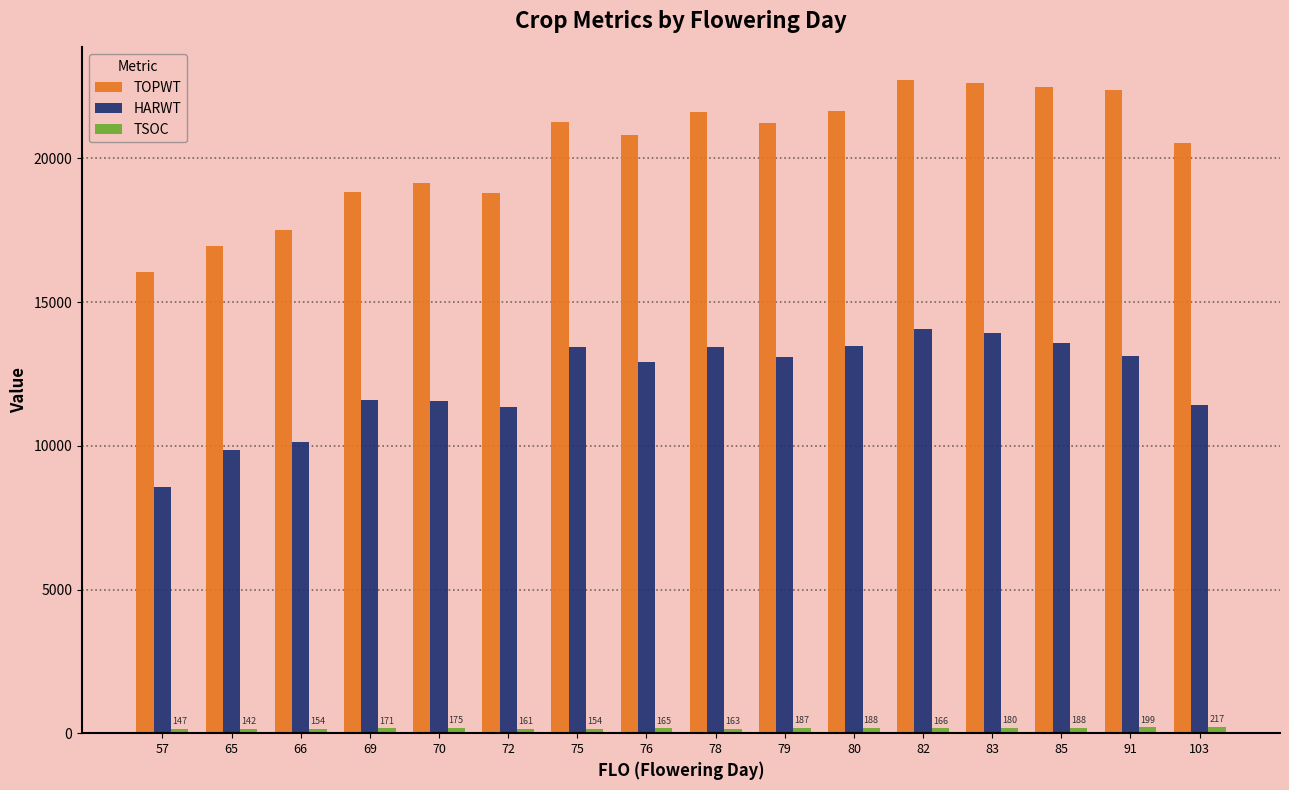

What is the sum of the TOPWT values at 57 and 83?

38690.1